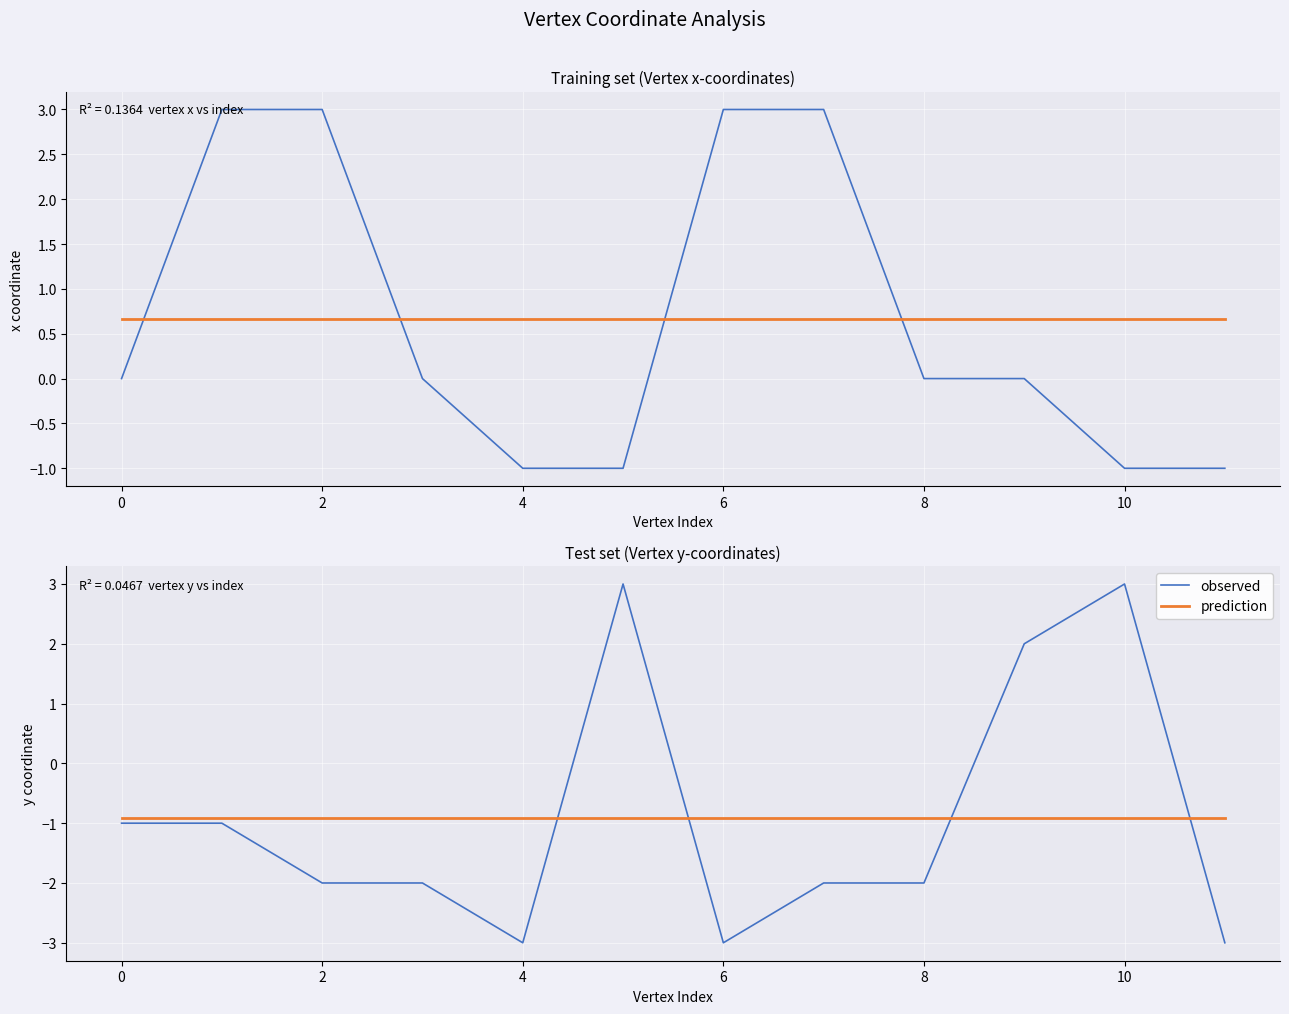

Between 8 and 4, which is larger?

8